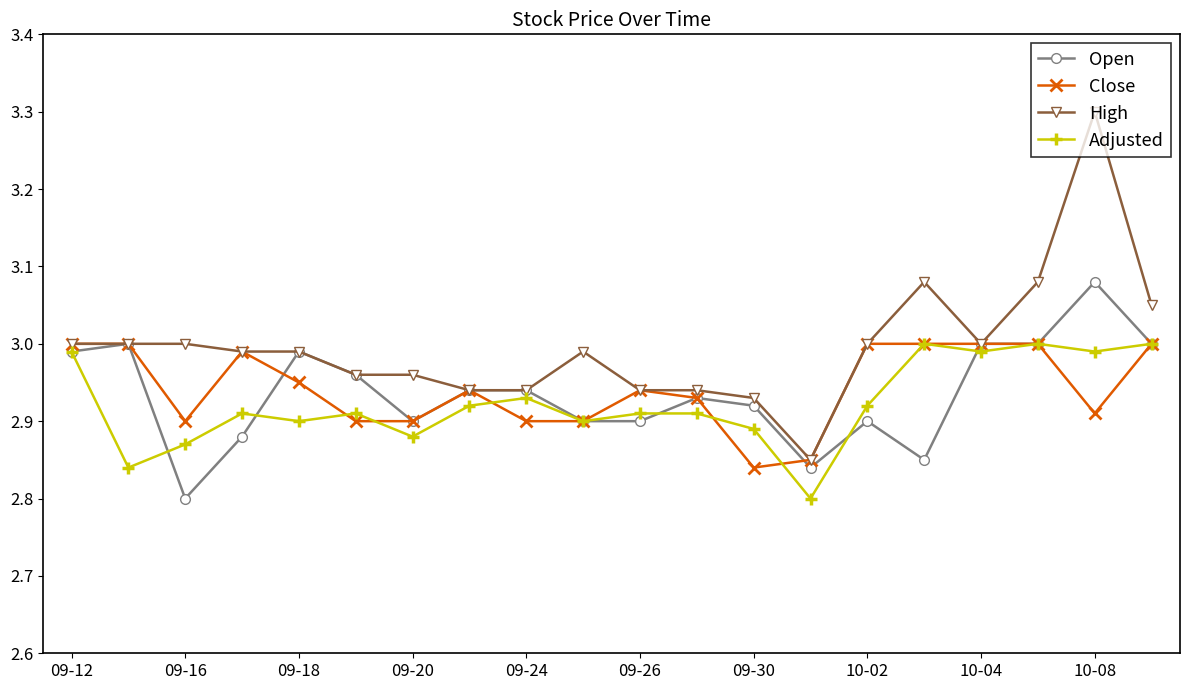

At how many categories does at least one series exceed 2?

20